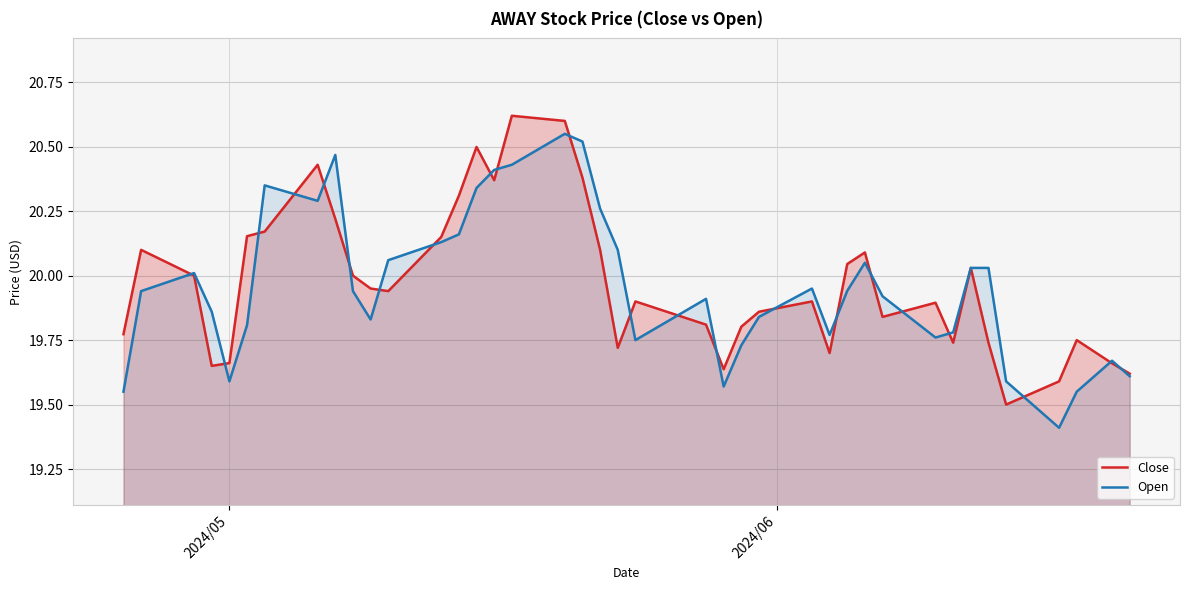

How many interior local peaks does the Open series have?

8